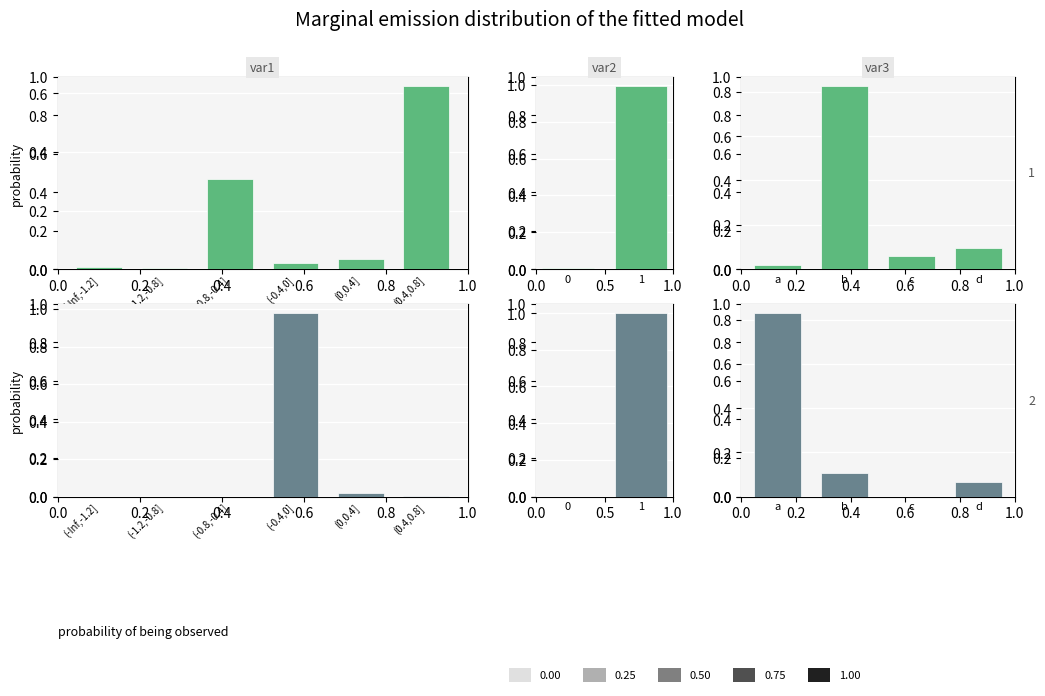

What is the value of the State 1 bar at the 2nd from the left?

0.8